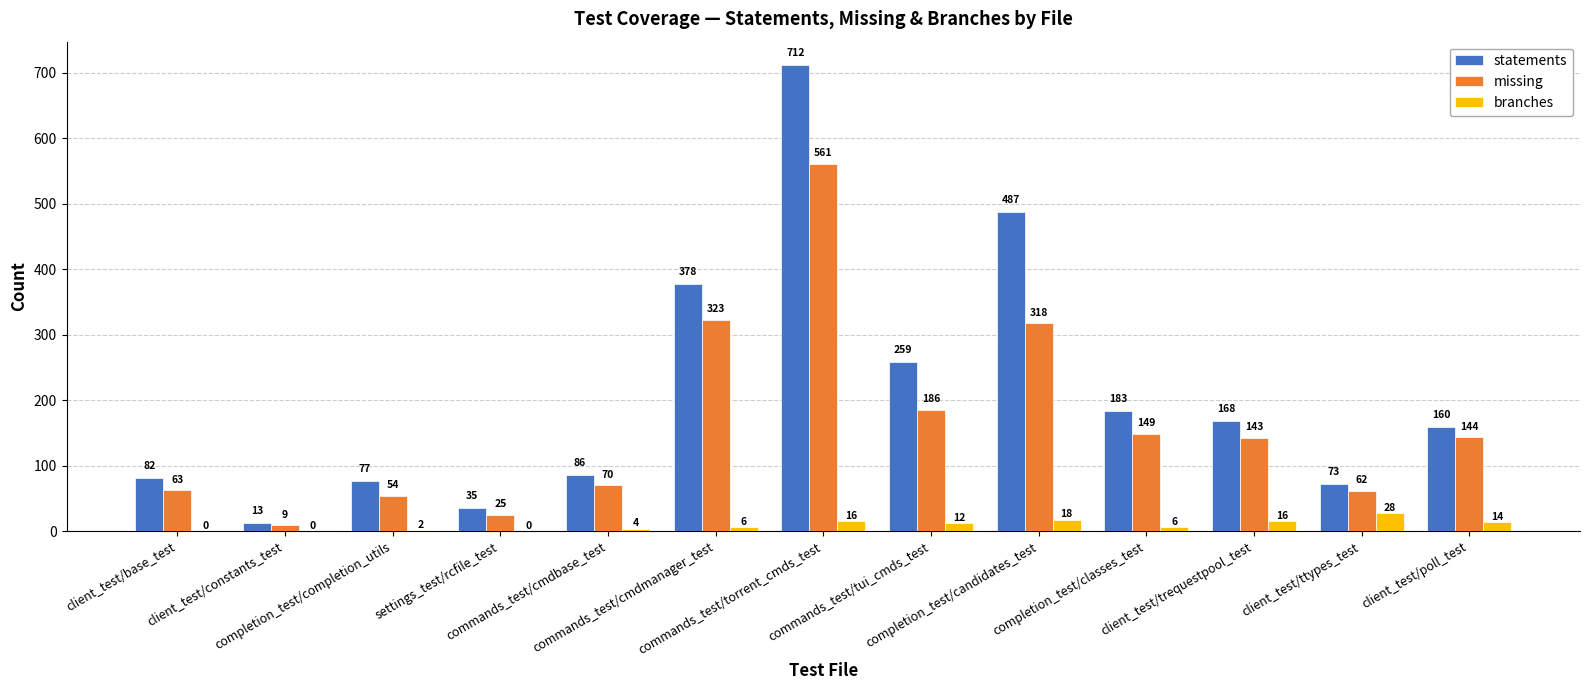

True or false: missing has a value of 202 at commands_test/torrent_cmds_test.

False